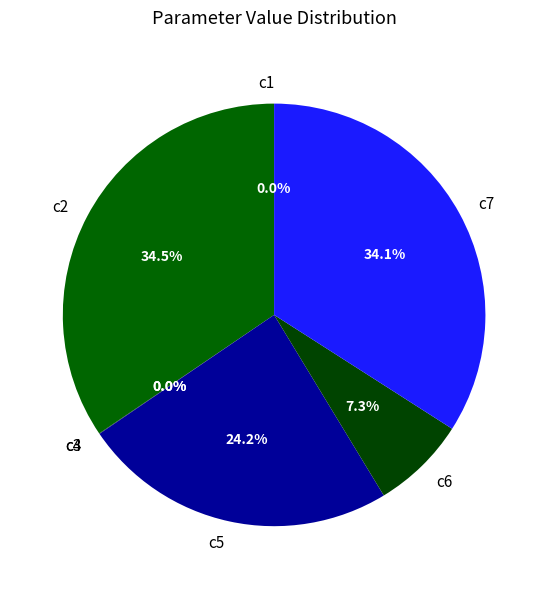

Is there any slice that represents more than half of the pie?

No